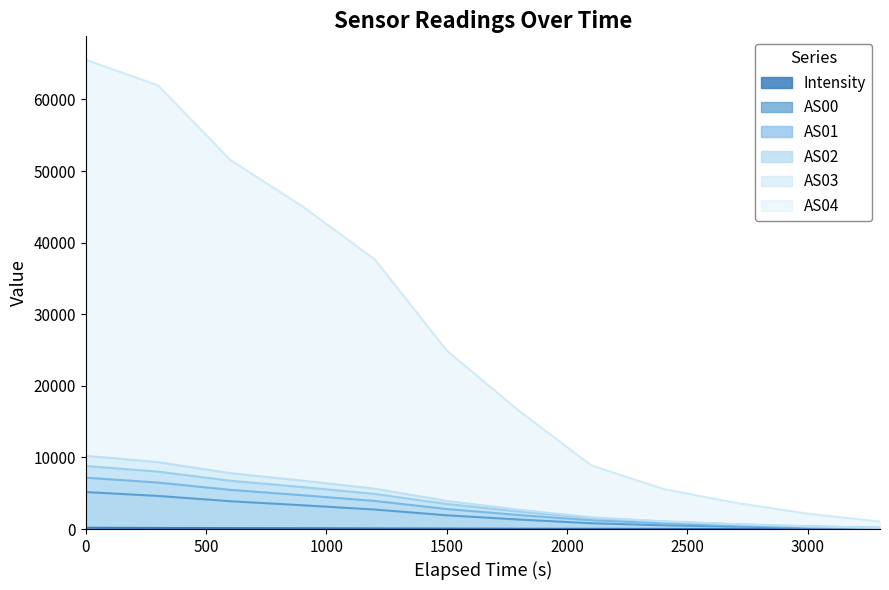

True or false: AS00 and AS01 cross at least once.

False